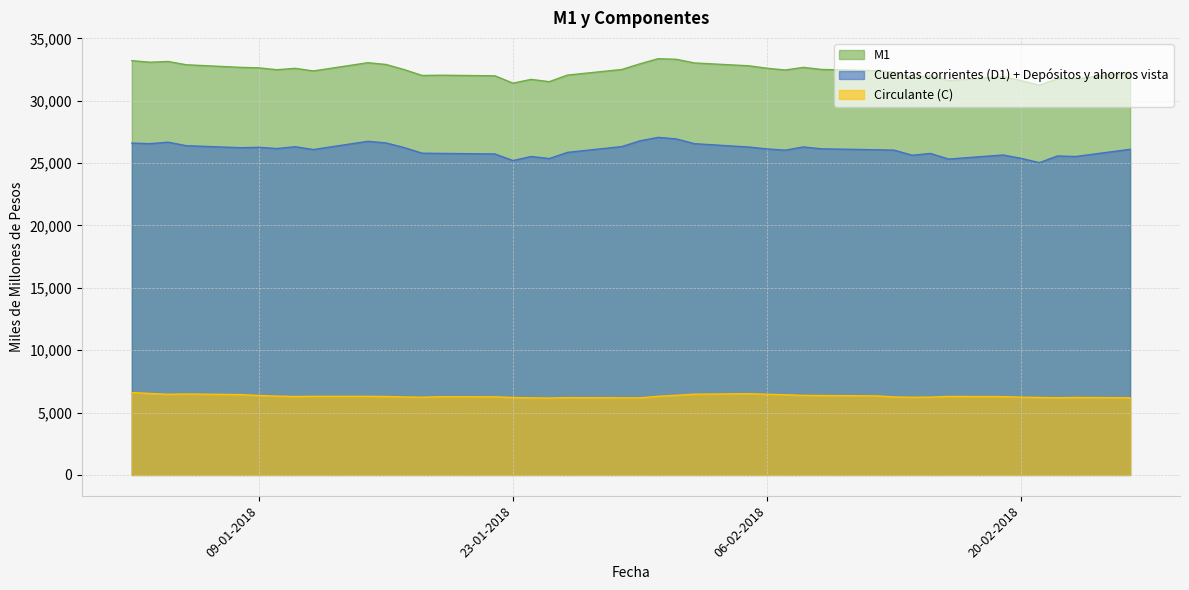

What are all the series names shown in the legend?

M1, Cuentas corrientes (D1) + Depósitos y ahorros vista, Circulante (C)